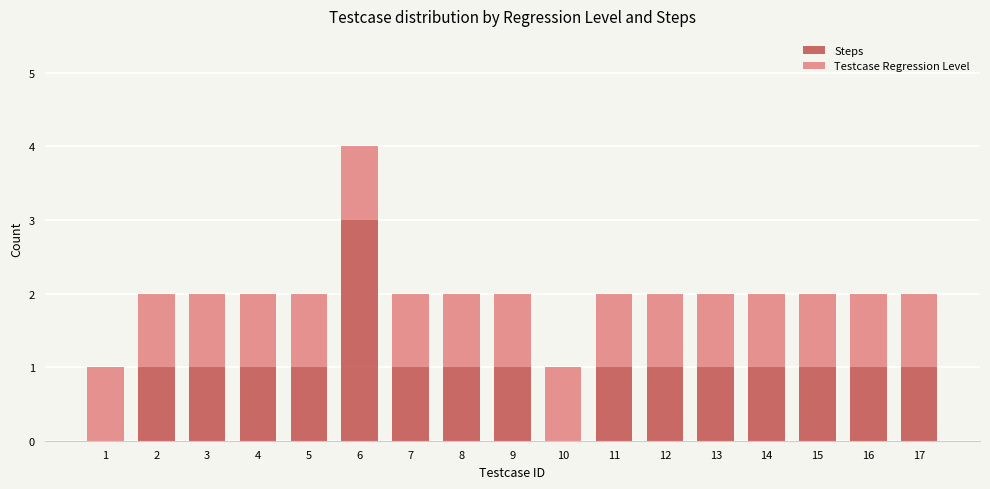

The Steps series shows 1 at 8. True or false?

True